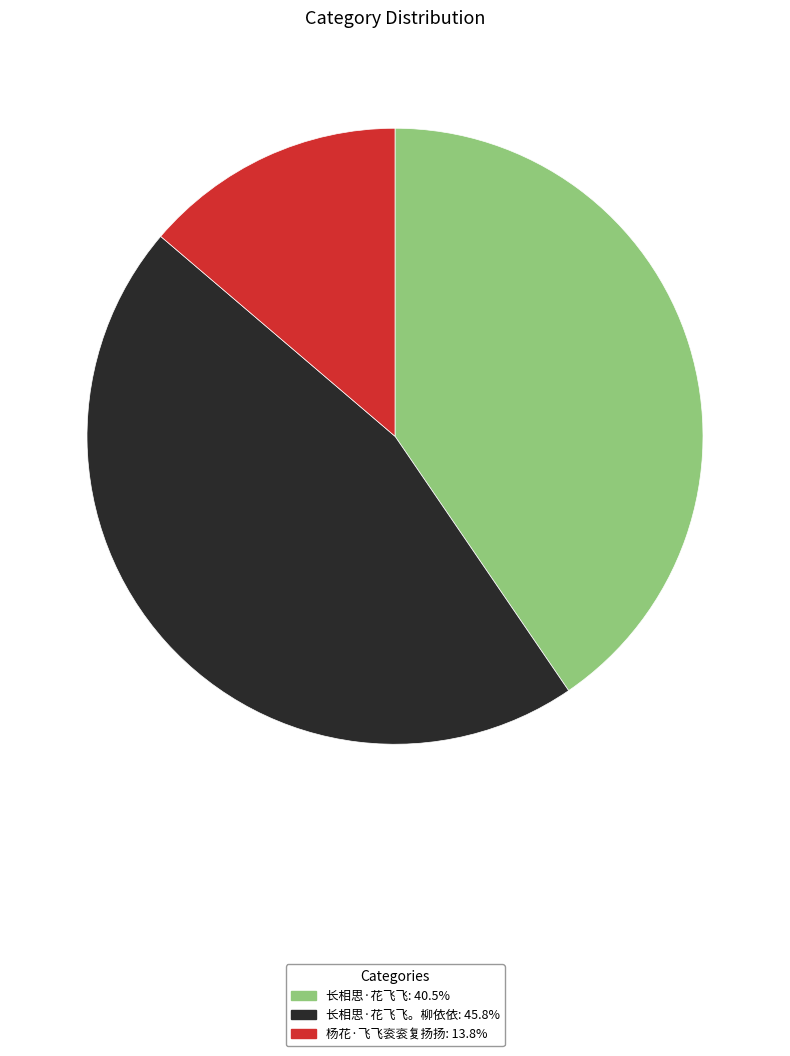

Does any single category account for the majority?

No